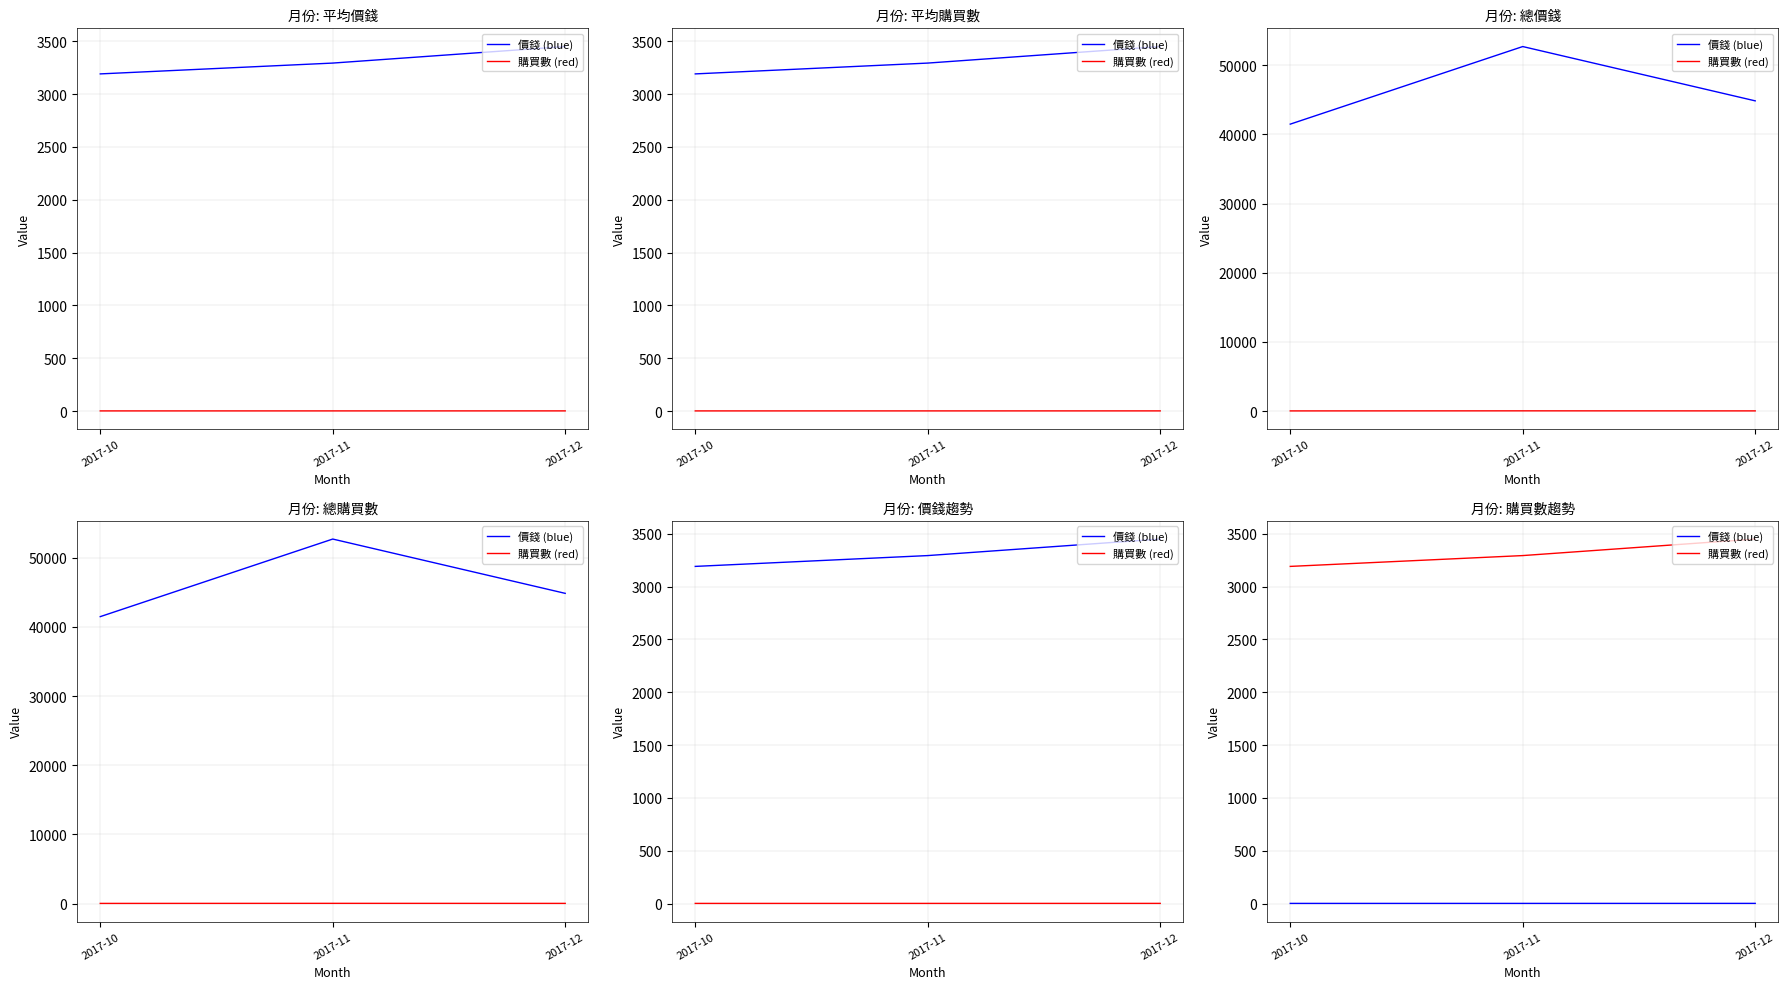

At which category does the chart reach its minimum across all series?

2017-10